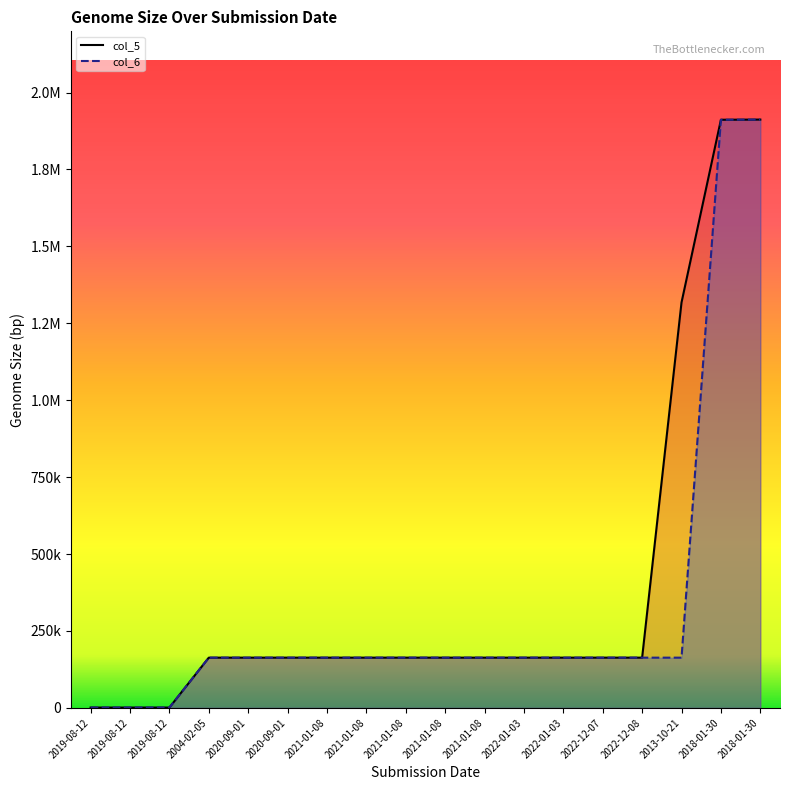

True or false: col_6 line and col_5 line cross at least once.

False